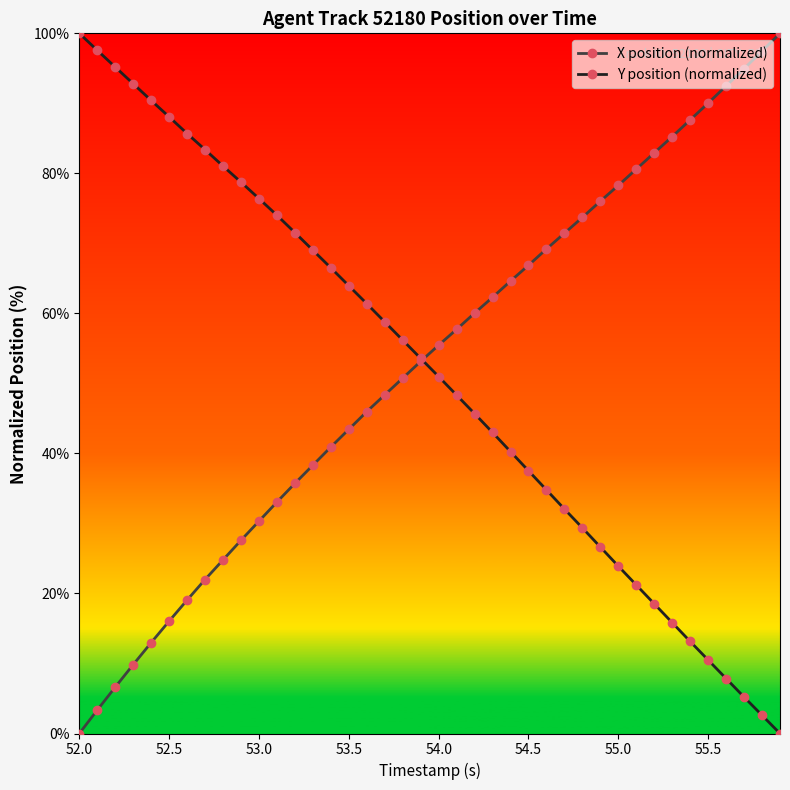

What is the value of the Y position (normalized) point at the 34th from the left?

15.8